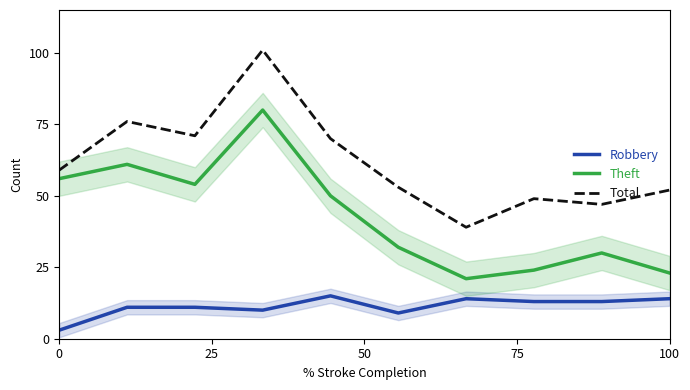

List the series in order of their peak value, highest first.

Total, Theft, Robbery